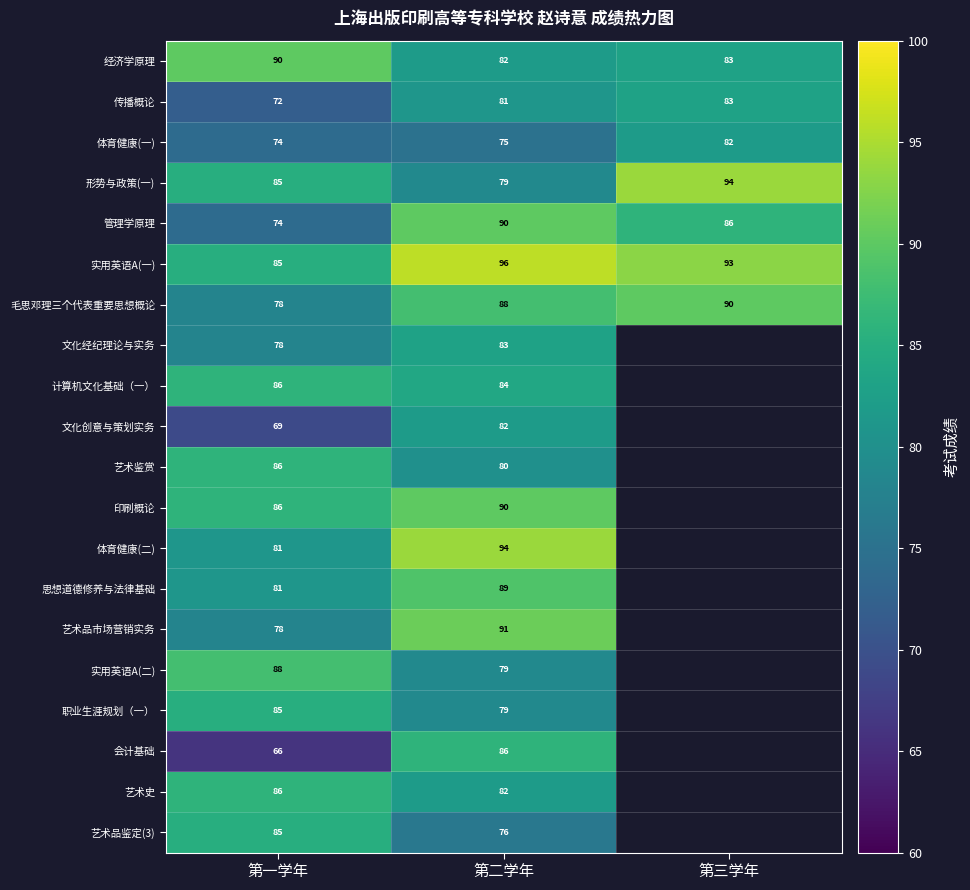

List the labels in order of 实用英语A(一) value, smallest first.

第一学年, 第三学年, 第二学年